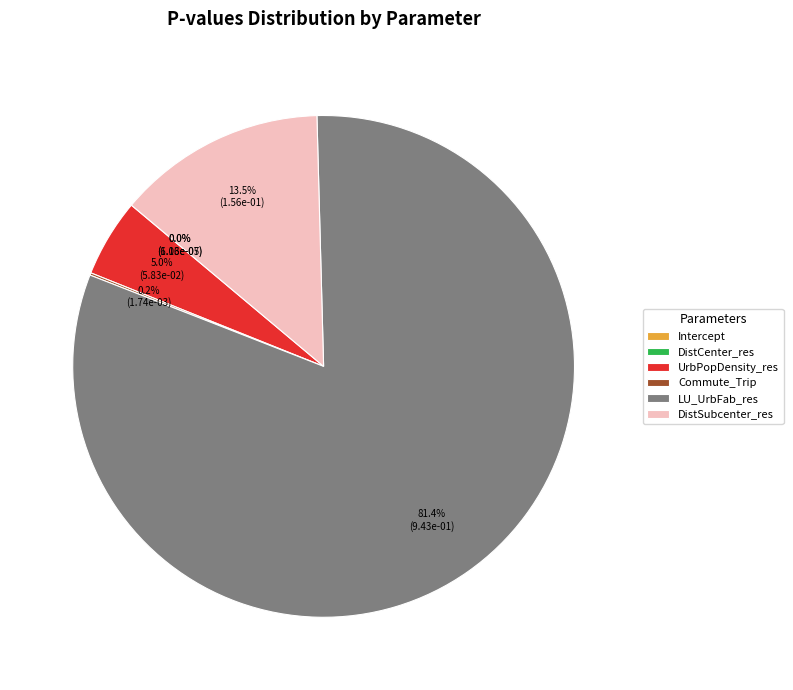

Is there any slice that represents more than half of the pie?

Yes